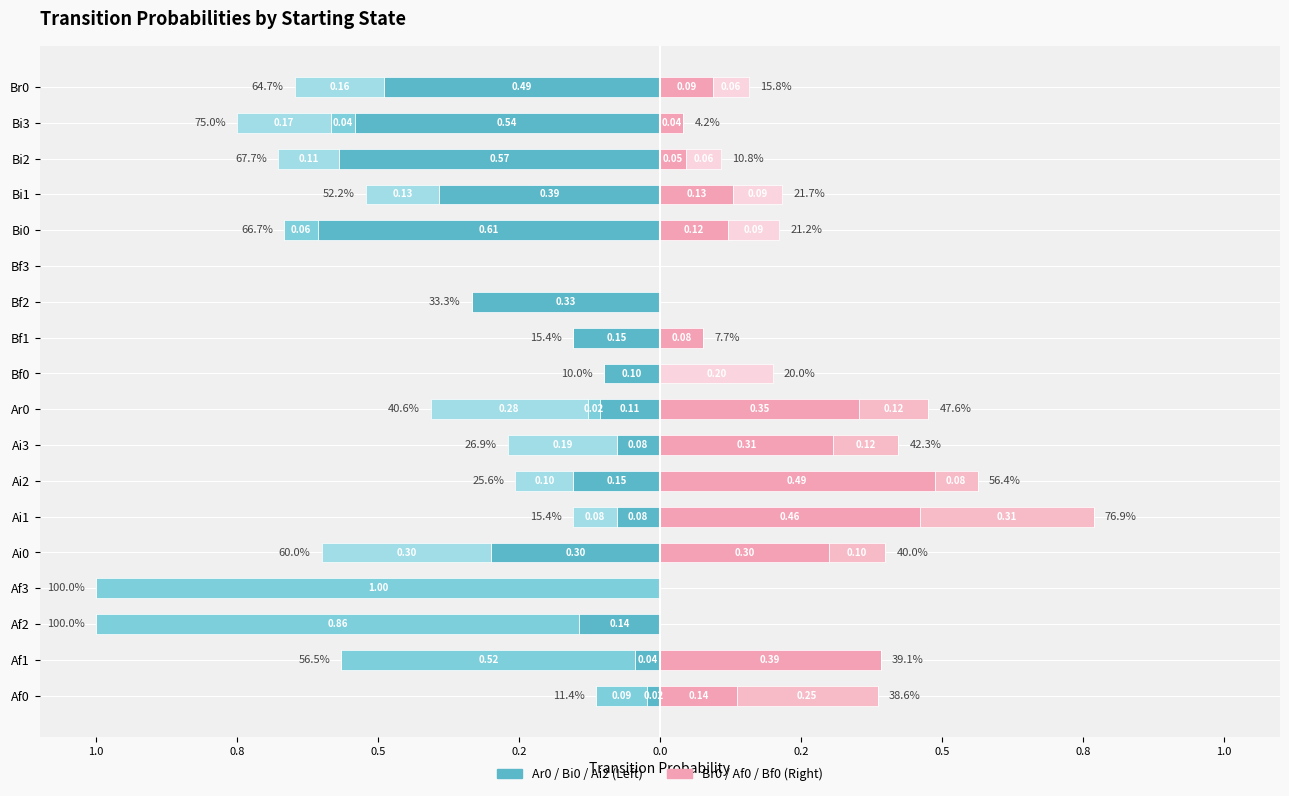

How many categories are shown in the chart?

18